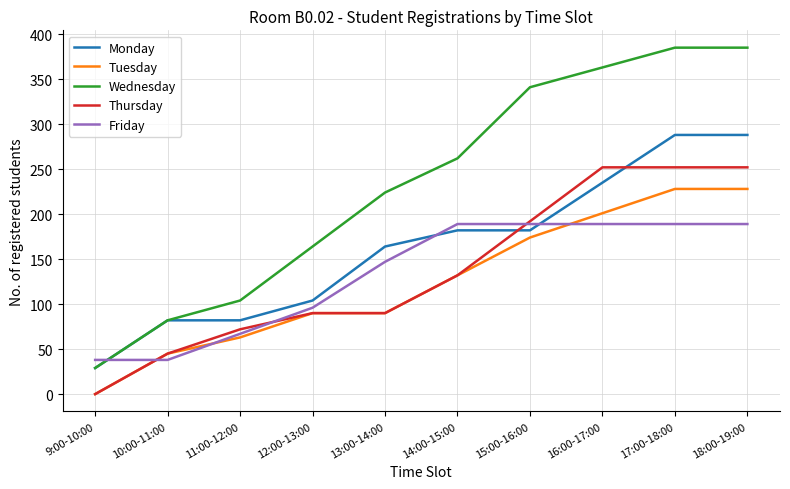

The value of Friday at 9:00-10:00 is 19. True or false?

False